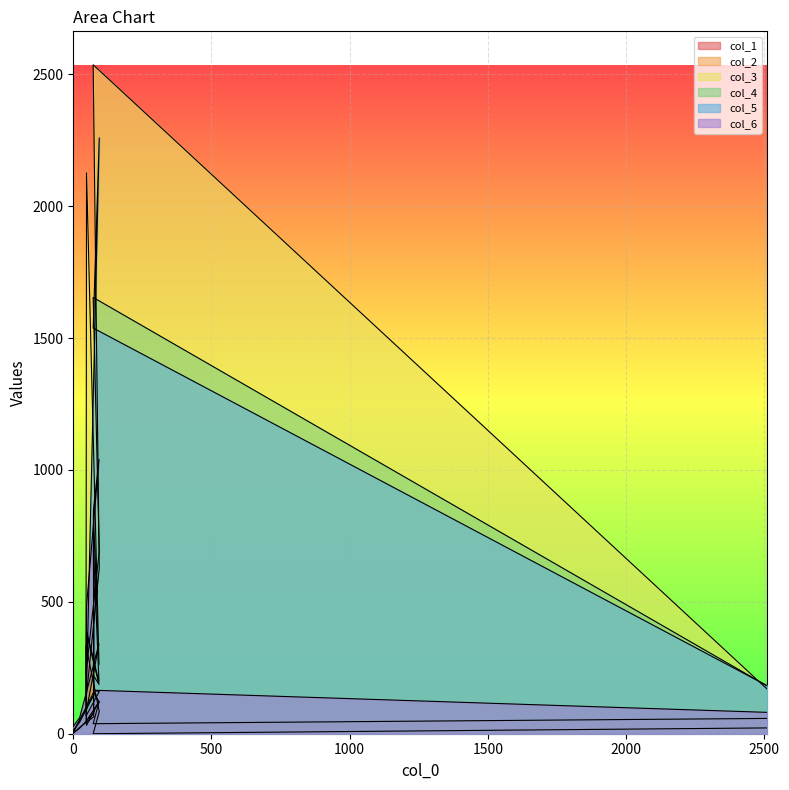

What is the difference between the maximum and minimum values in the col_4 series?

1641